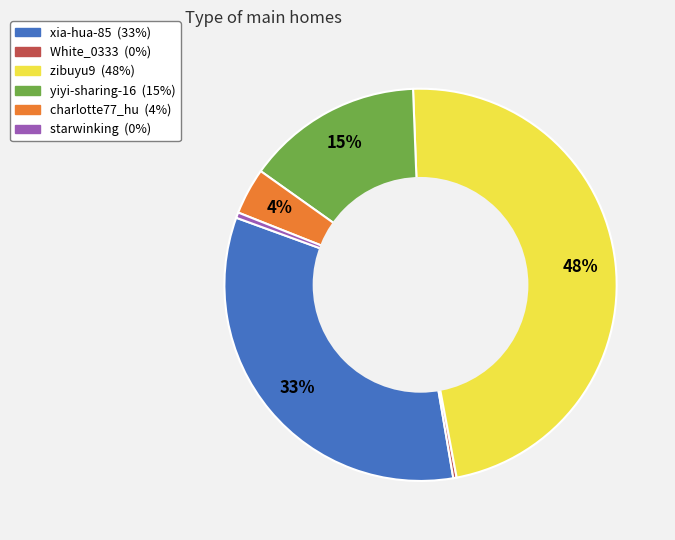

To the nearest percent, what portion does zibuyu9 represent?

48%